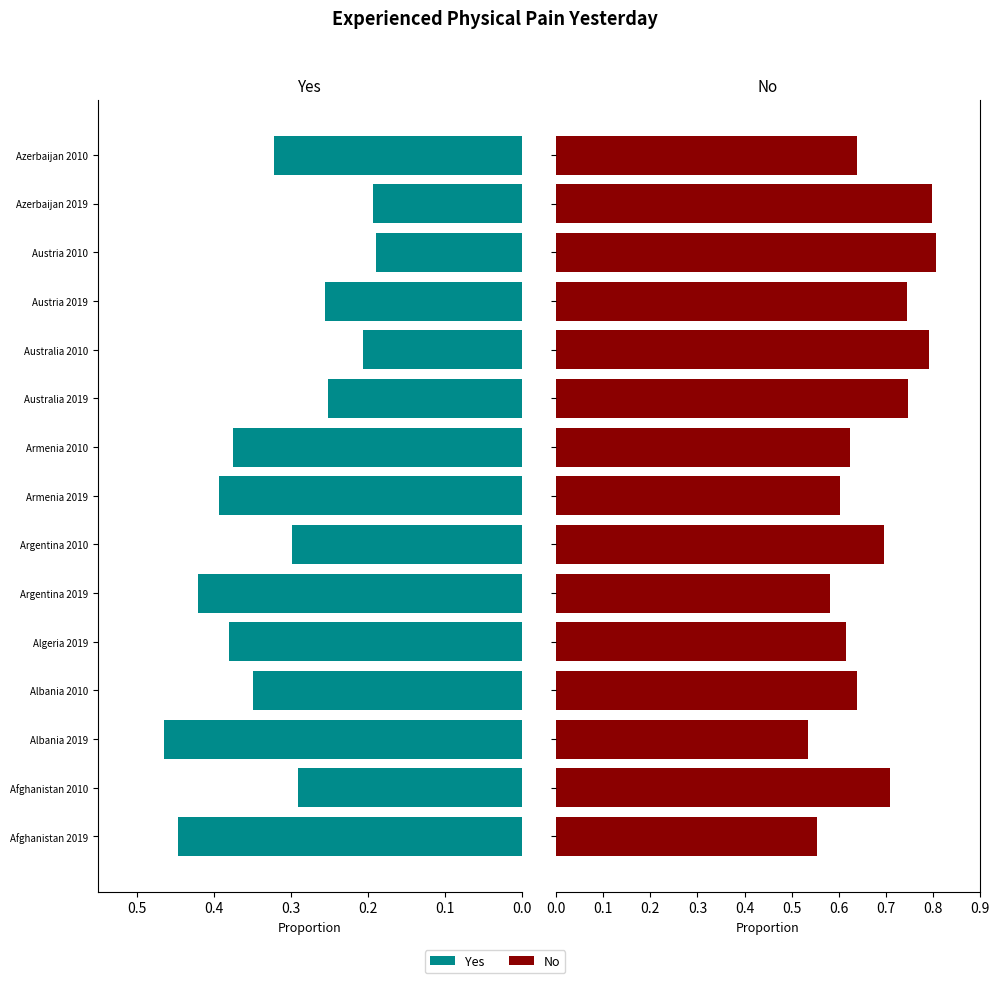

The Yes series shows 0.2 at 0.3. True or false?

False